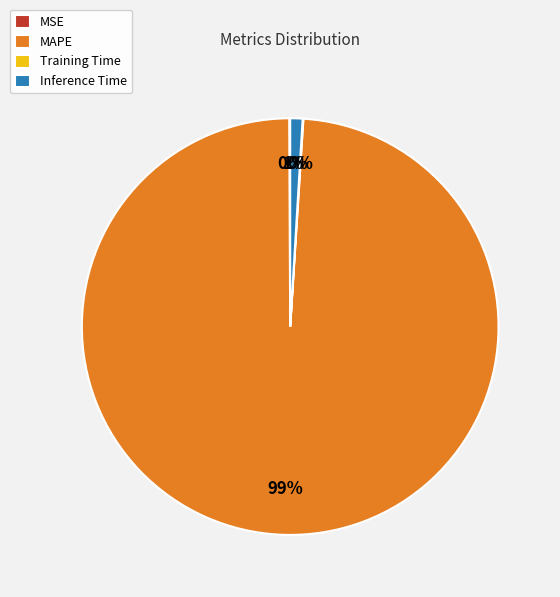

Which category has the biggest portion of the pie?

MAPE